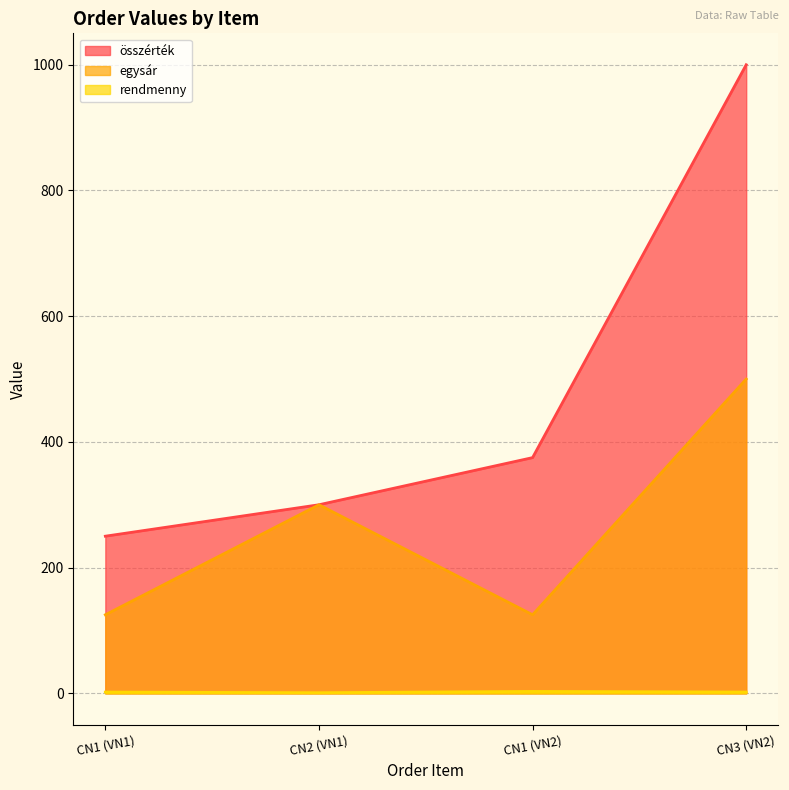

Reading left to right, extract all data points from this chart.

összérték: 250	300	375	1000
egysár: 125	300	125	500
rendmenny: 2	1	3	2